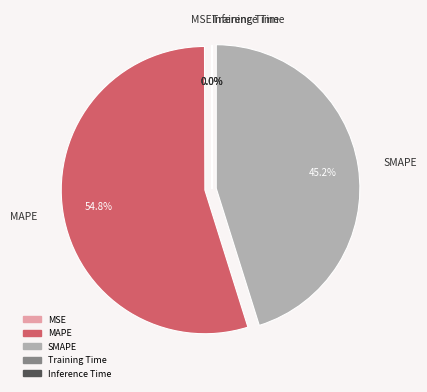

Between MAPE and SMAPE, which is larger?

MAPE